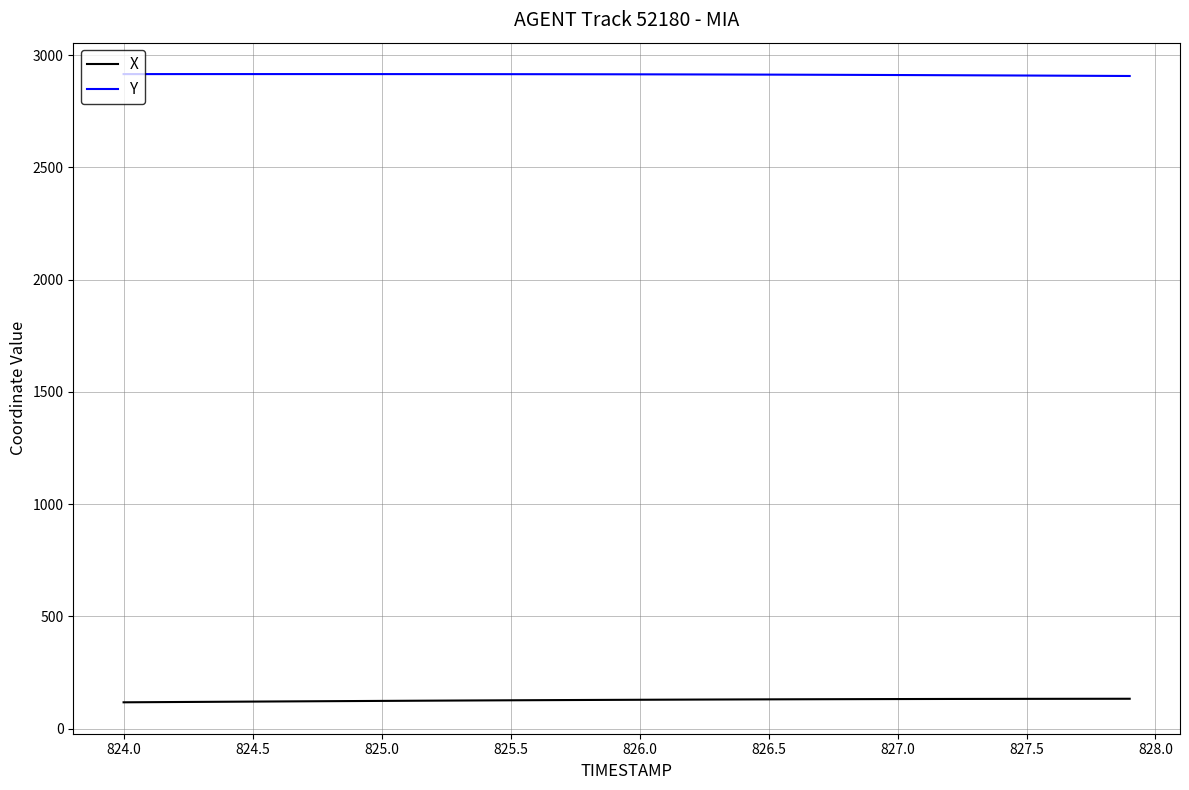

True or false: X and Y cross at least once.

False